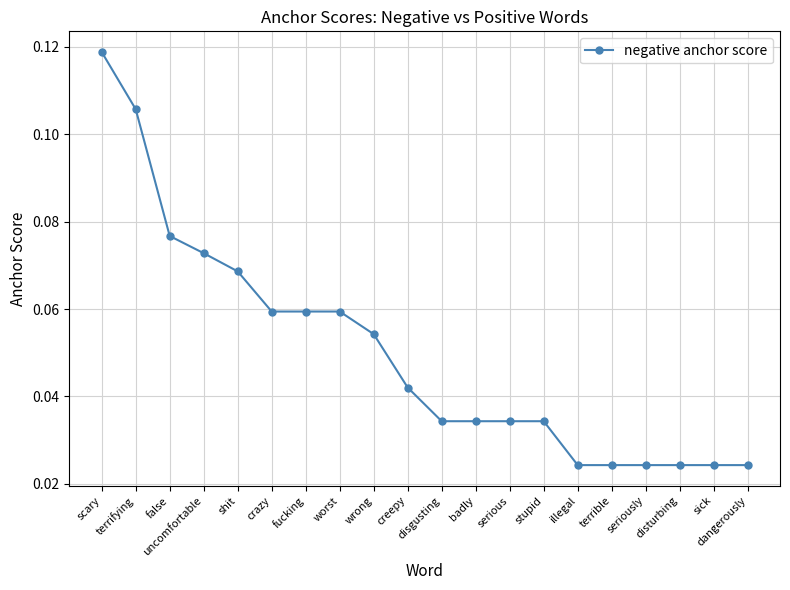

What position from the right is dangerously?

1